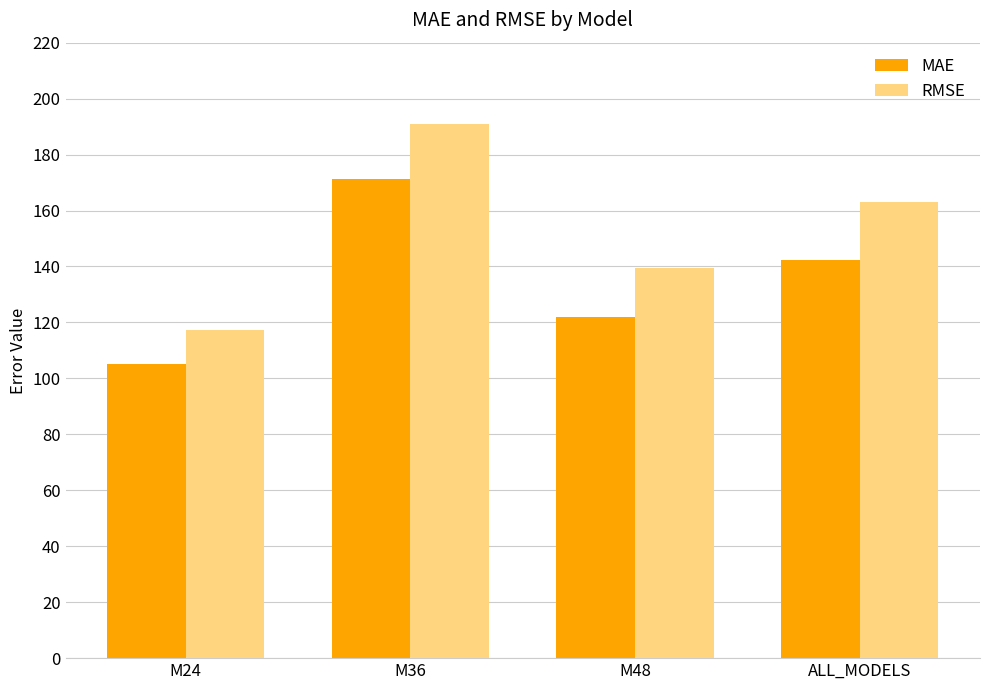

Is it true that MAE equals 95.0 at M36?

False